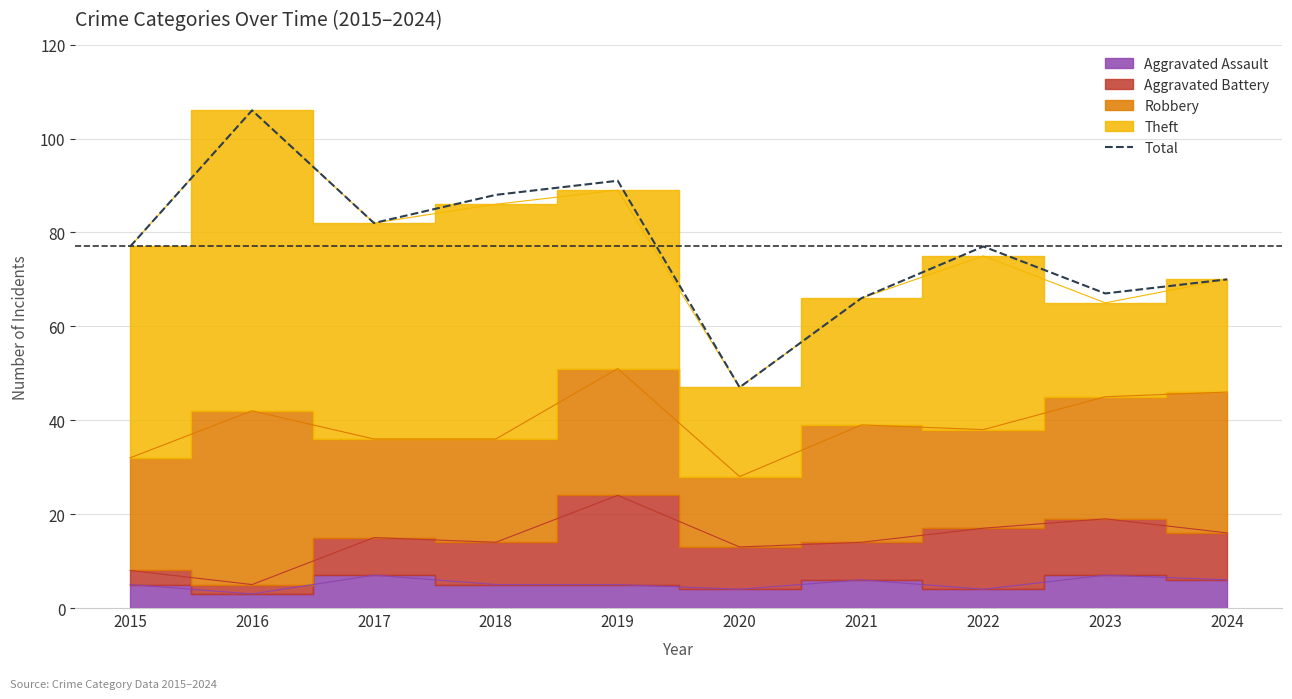

What is the value of the 6th point from the left?

47